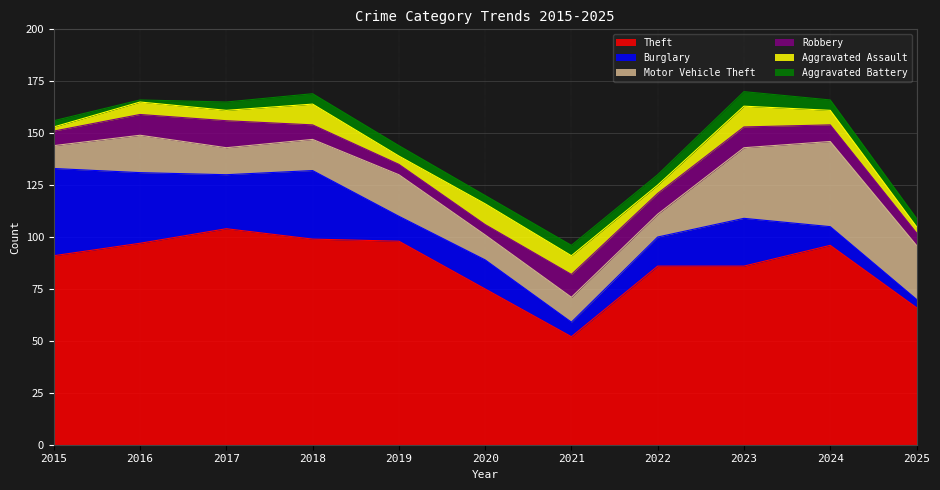

True or false: Aggravated Battery and Theft cross at least once.

False